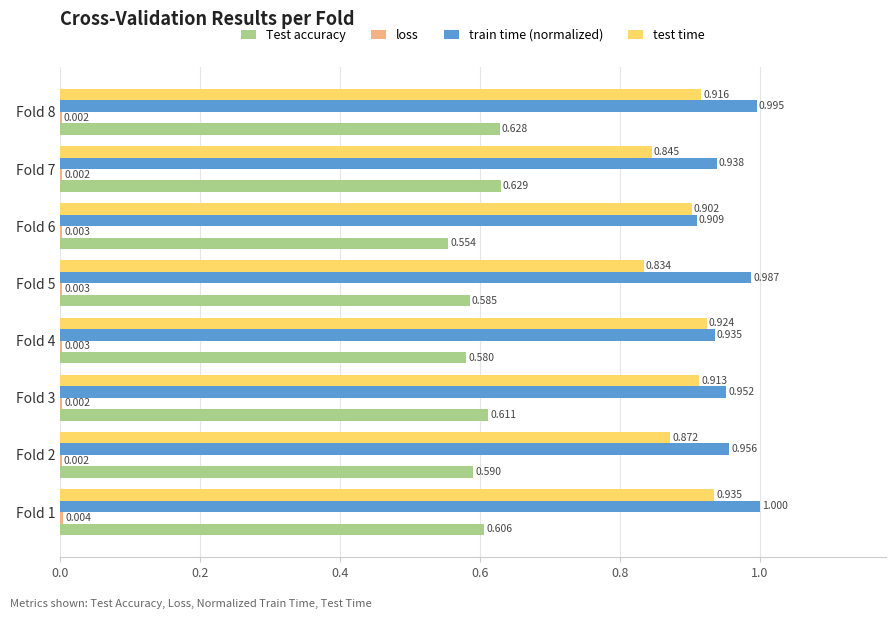

Which series has the largest total across all categories?

train time (normalized)